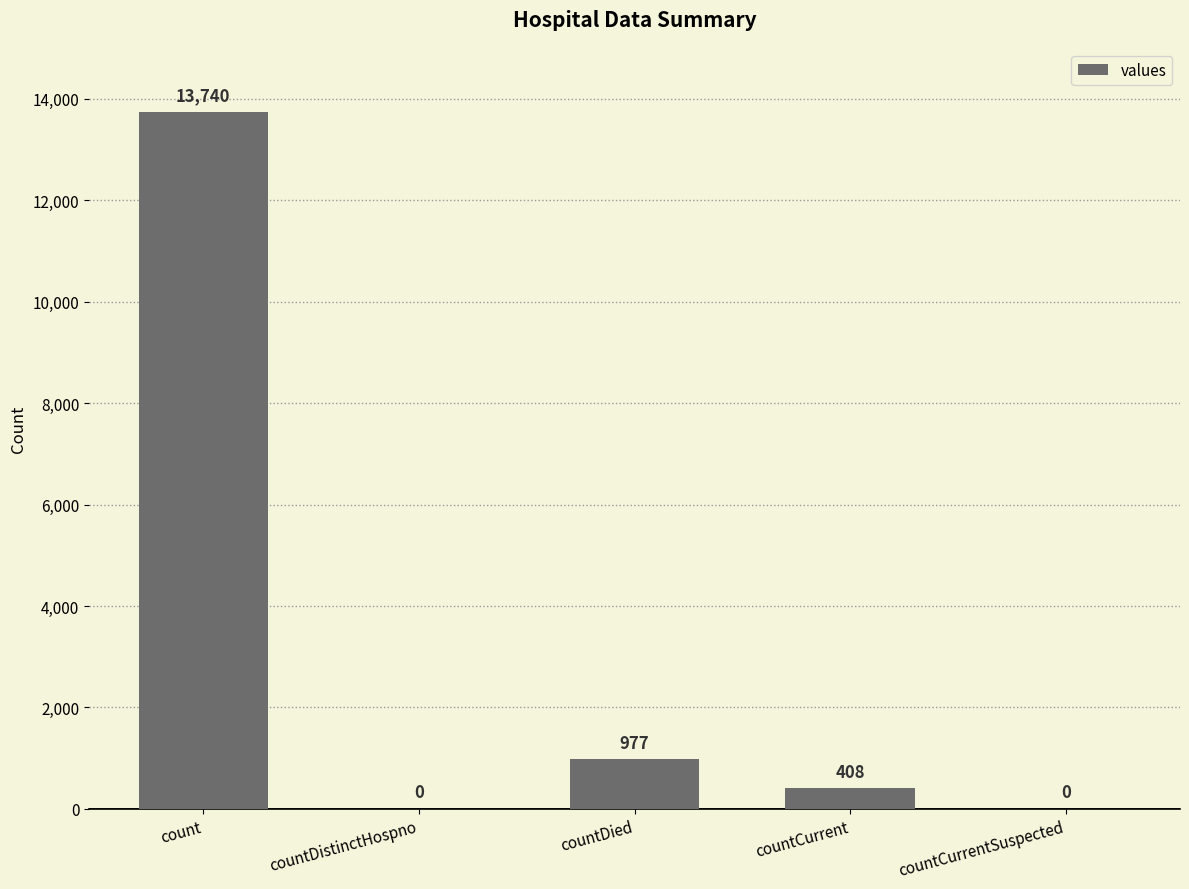

How many positive values are there?

3